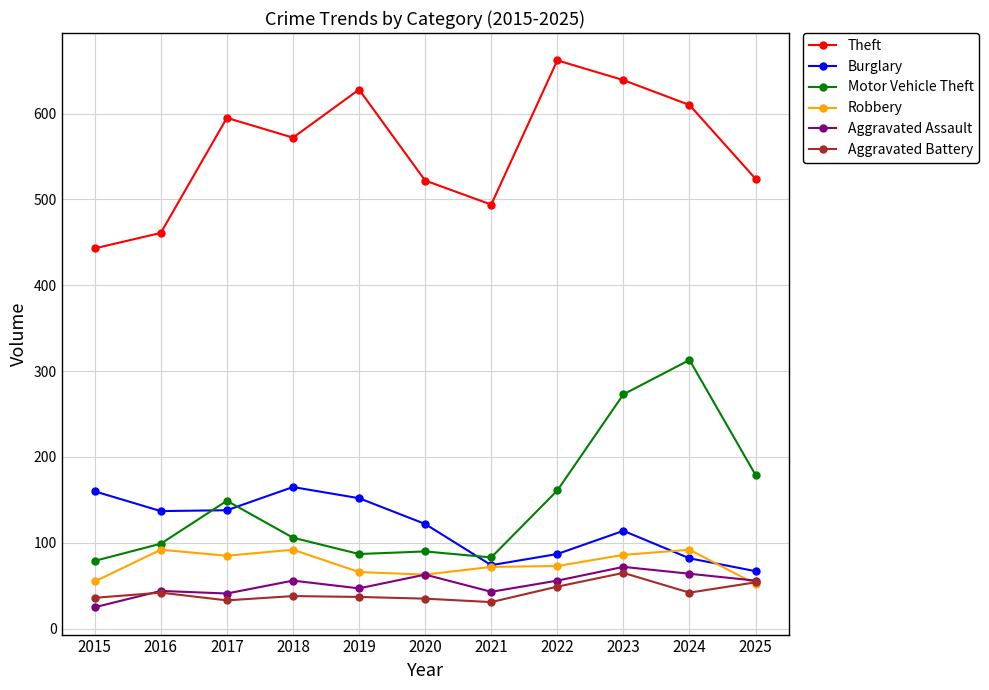

The value of Aggravated Battery at 2024 is 68. True or false?

False